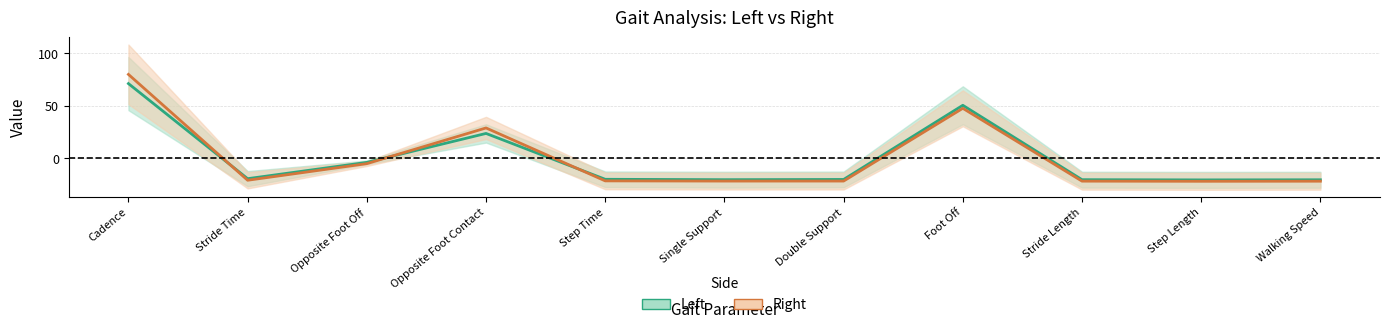

Reading right to left, what are all the values shown in this chart?

Left: Walking Speed=-20.4	Step Length=-20.5	Stride Length=-20.3	Foot Off=50.3	Double Support=-20.1	Single Support=-20.3	Step Time=-19.9	Opposite Foot Contact=23.6	Opposite Foot Off=-3.9	Stride Time=-19.4	Cadence=70.9
Right: Walking Speed=-21.8	Step Length=-21.8	Stride Length=-21.7	Foot Off=47.5	Double Support=-21.6	Single Support=-21.6	Step Time=-21.5	Opposite Foot Contact=28.8	Opposite Foot Off=-5.1	Stride Time=-20.9	Cadence=79.7